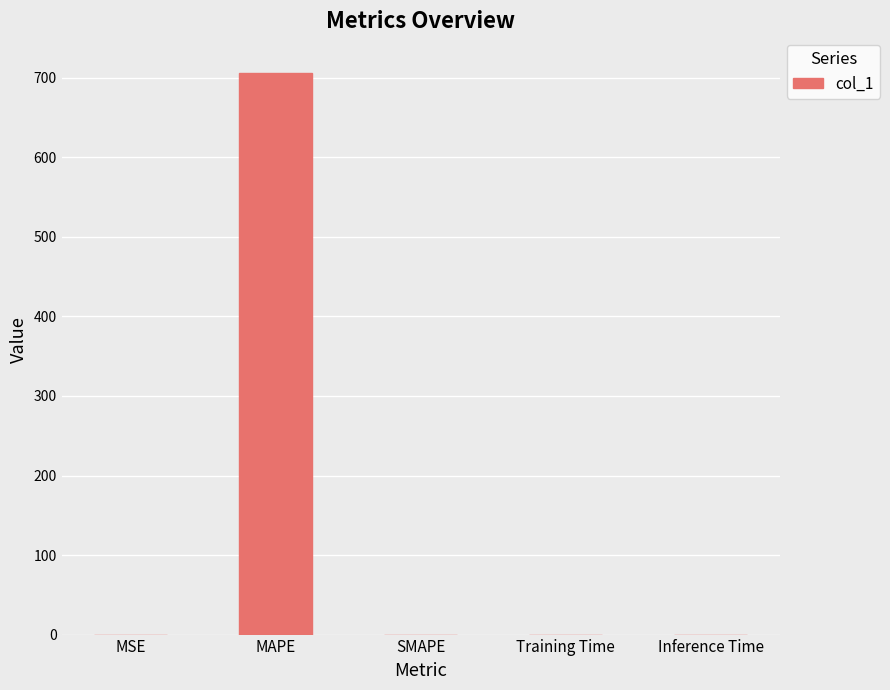

What is the approximate value at MAPE?

706.4